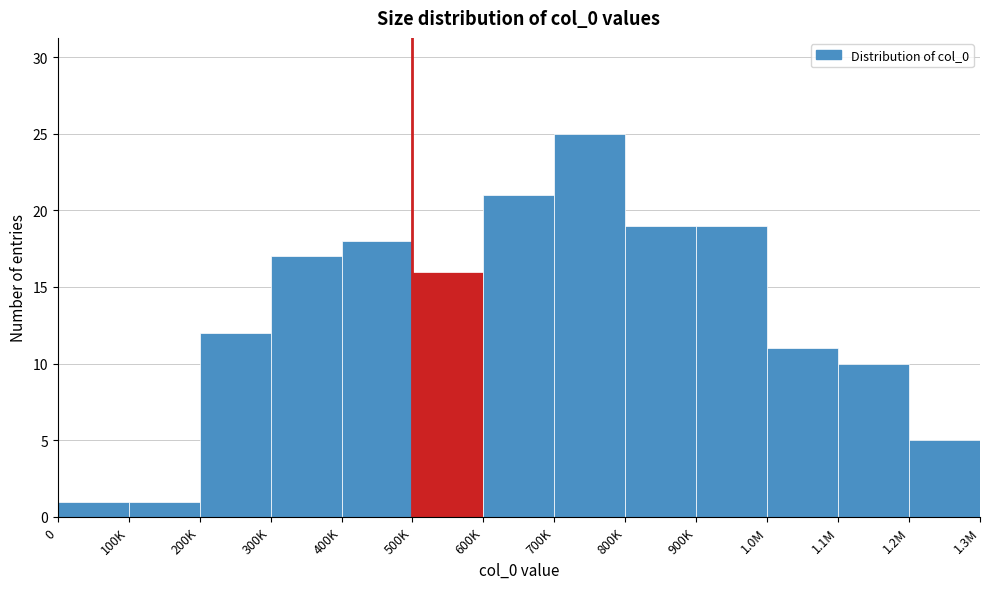

Reading left to right, extract all data points from this chart.

0=1	100K=1	200K=12	300K=17	400K=18	500K=16	600K=21	700K=25	800K=19	900K=19	1.0M=11	1.1M=10	1.2M=5